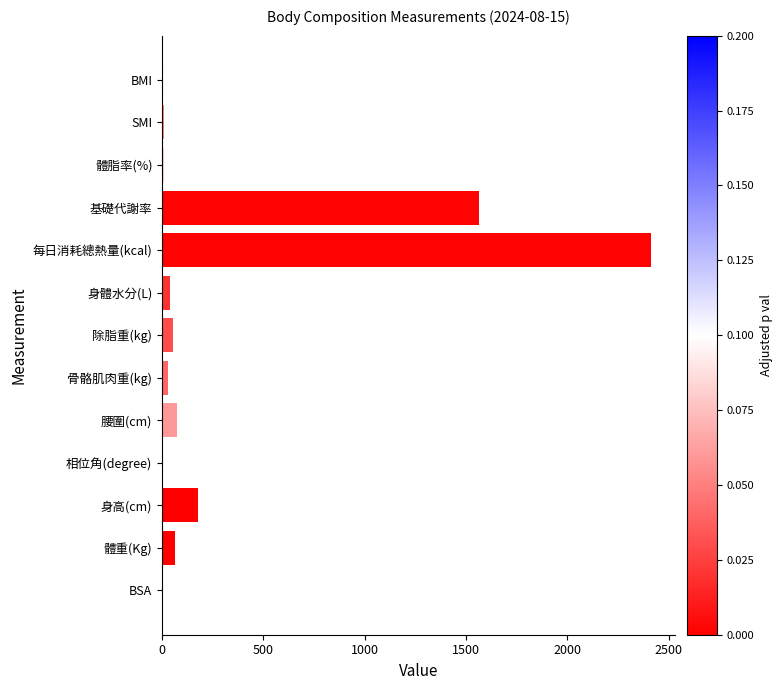

What is the sum of all values?

4468.6